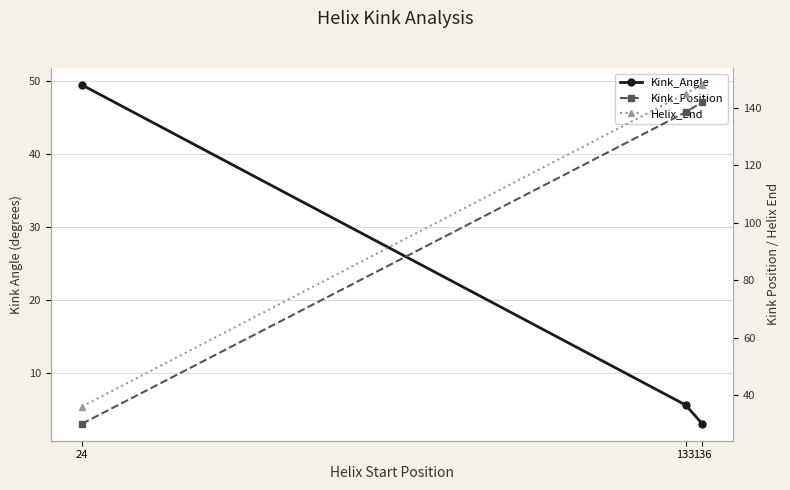

Rank the categories by Kink_Position value from lowest to highest.

24, 133, 136